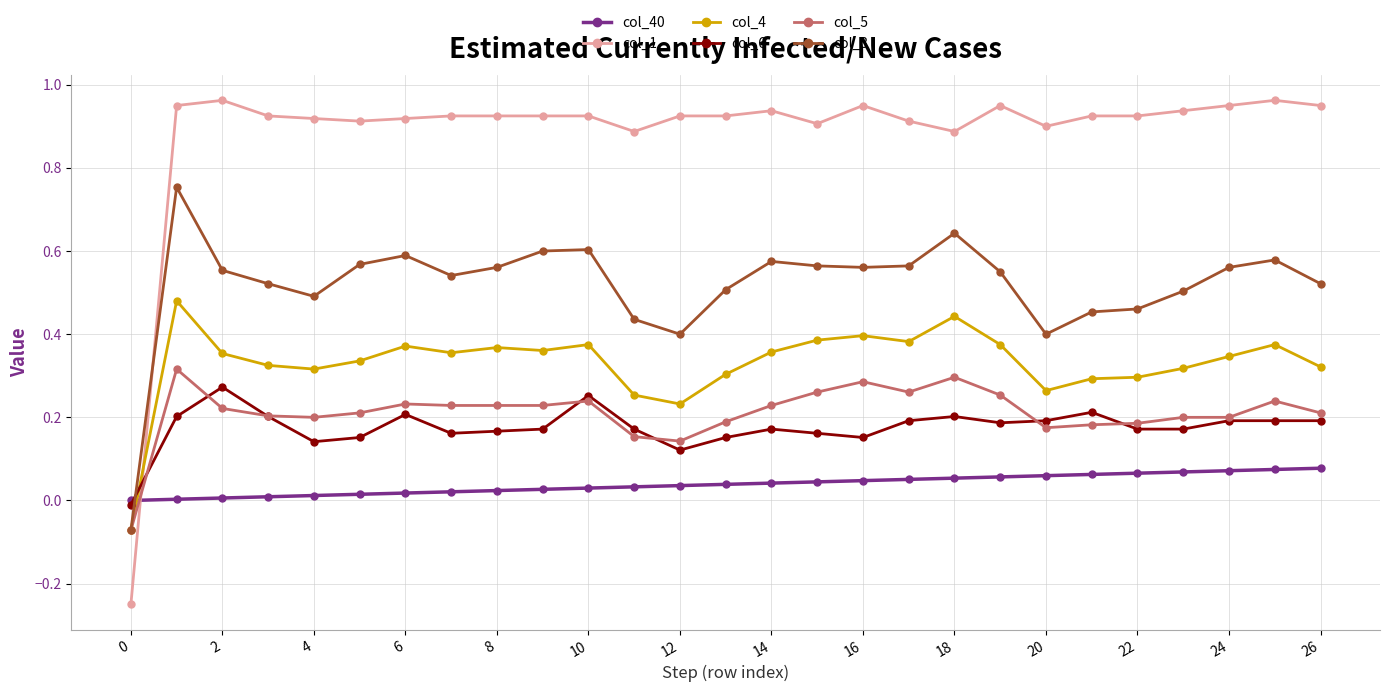

What are all the series names shown in the legend?

col_40, col_1, col_4, col_6, col_5, col_3